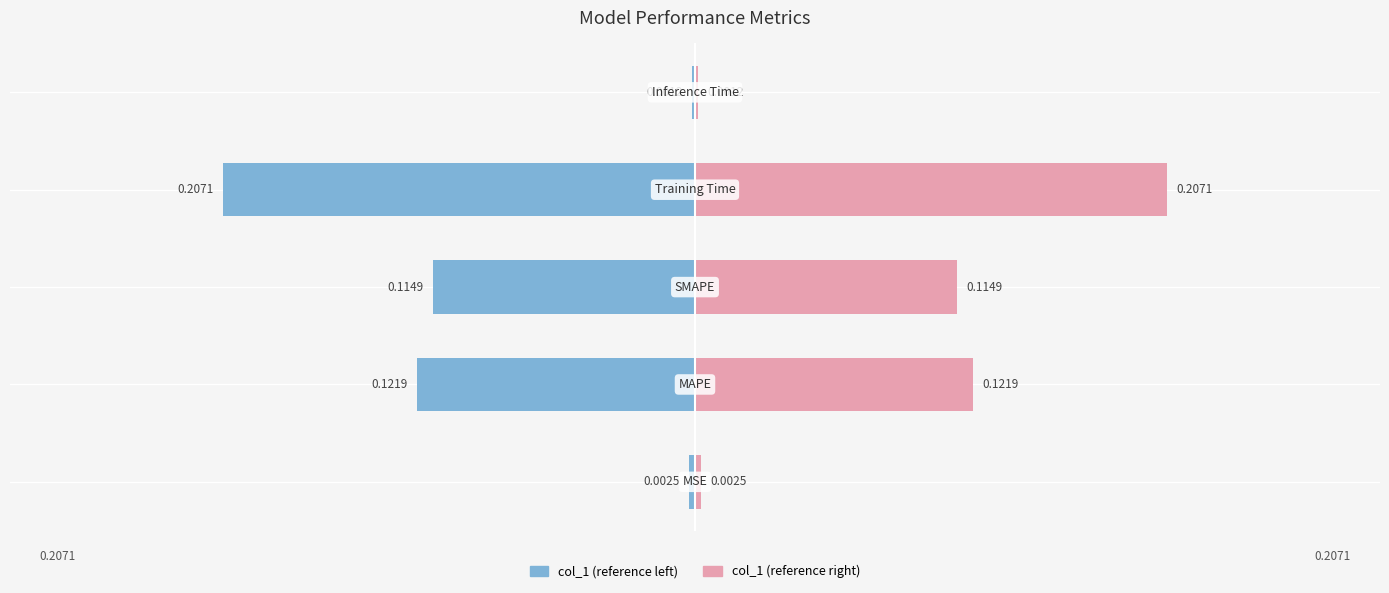

Between 0 and 1, which series saw the biggest shift?

col_1 (left)